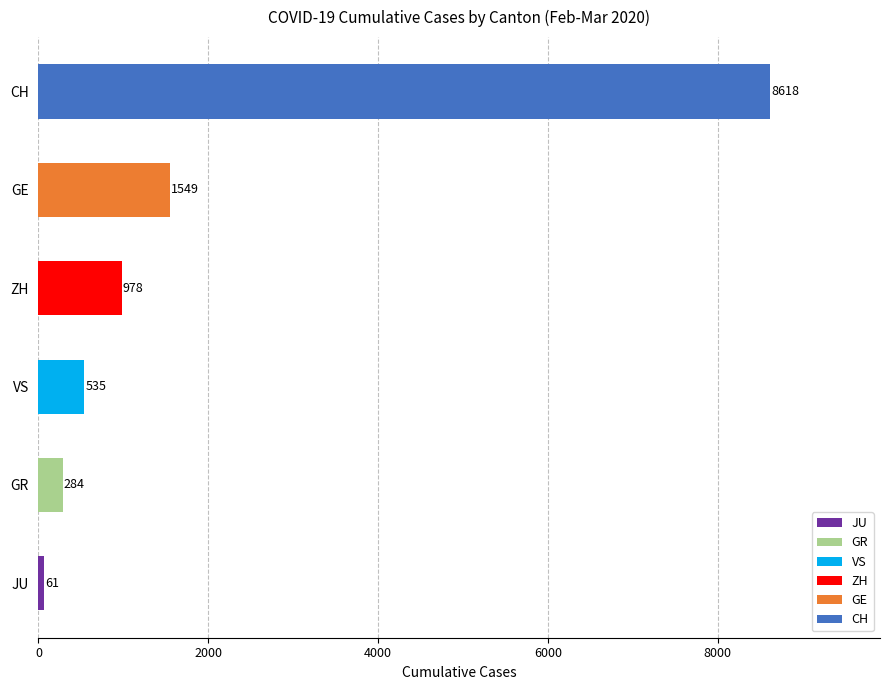

Are the bars grouped side by side (vs. stacked)?

Yes